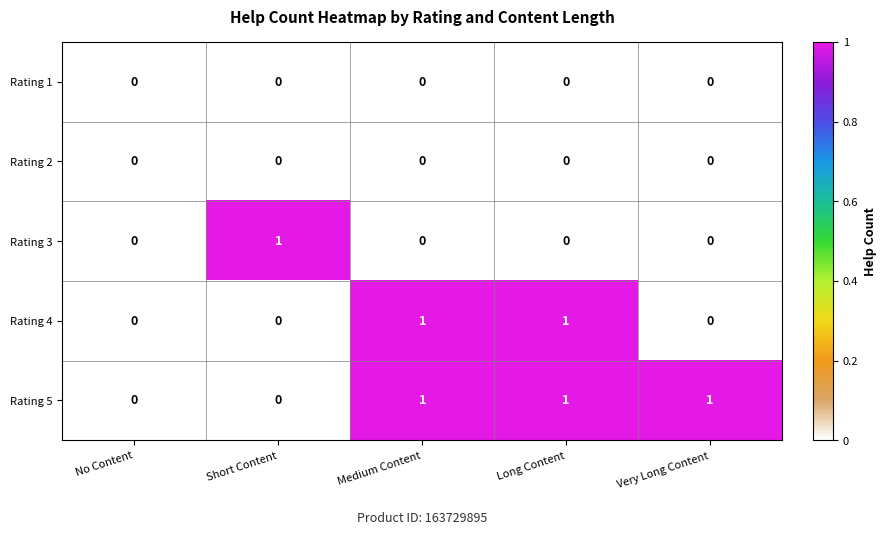

Which series has the largest total across all categories?

Rating 5